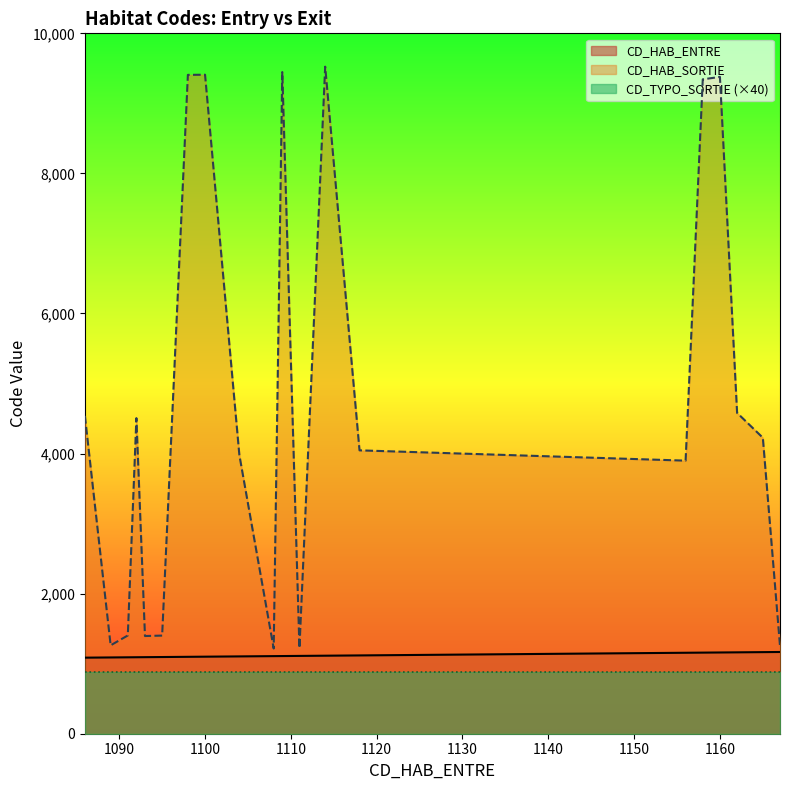

What is the value of the CD_HAB_ENTRE point at the 17th from the left?

1160